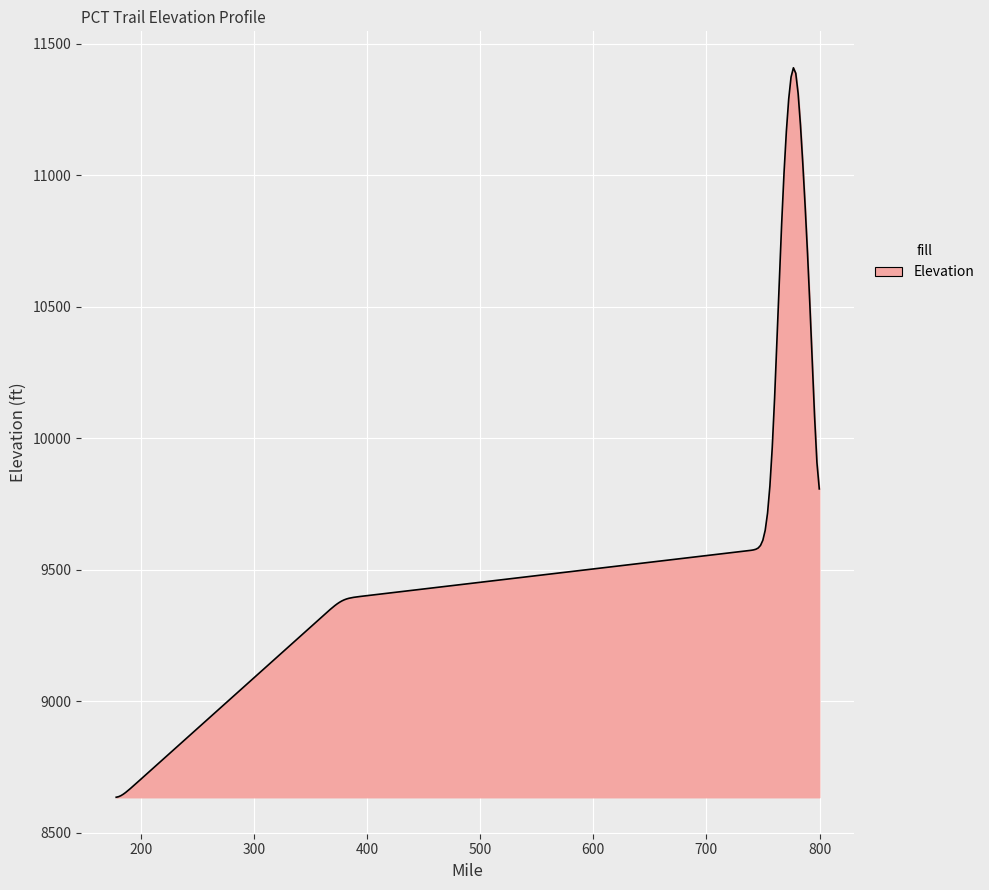

What is the maximum value shown in the chart?

11408.2